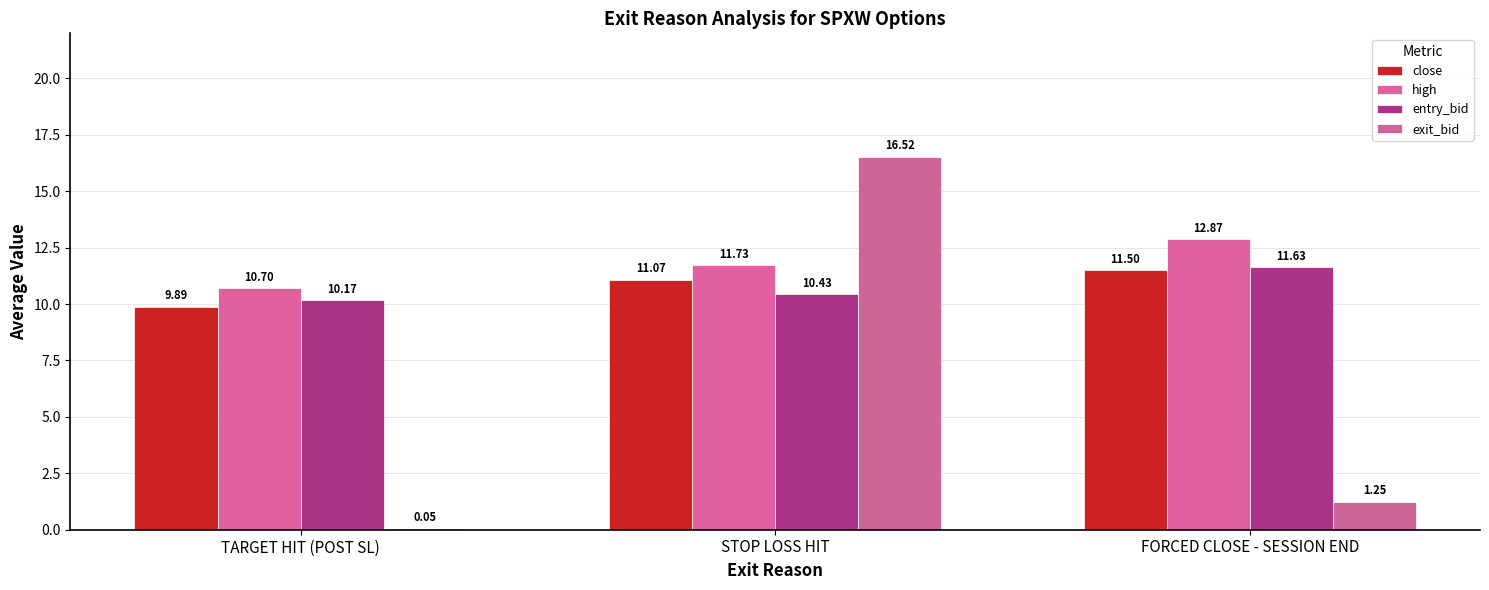

What is the value of the entry_bid bar at the 2nd from the left?

10.4